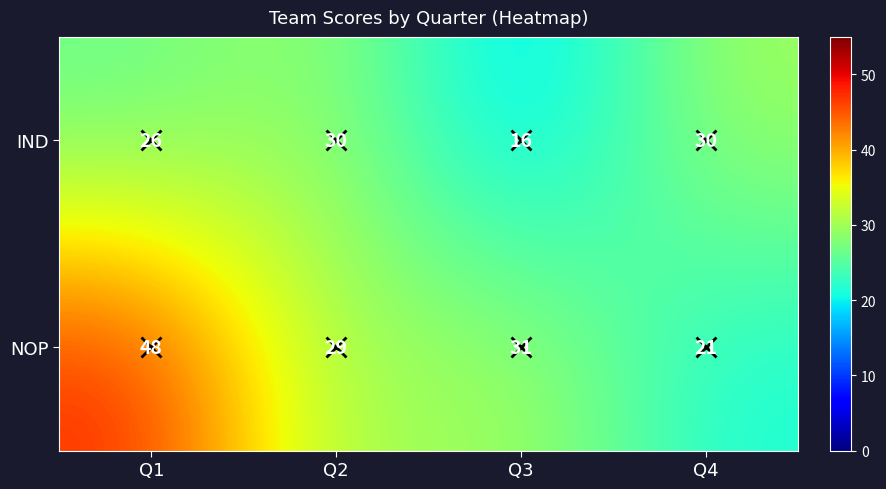

List the labels in order of NOP value, smallest first.

Q4, Q2, Q3, Q1